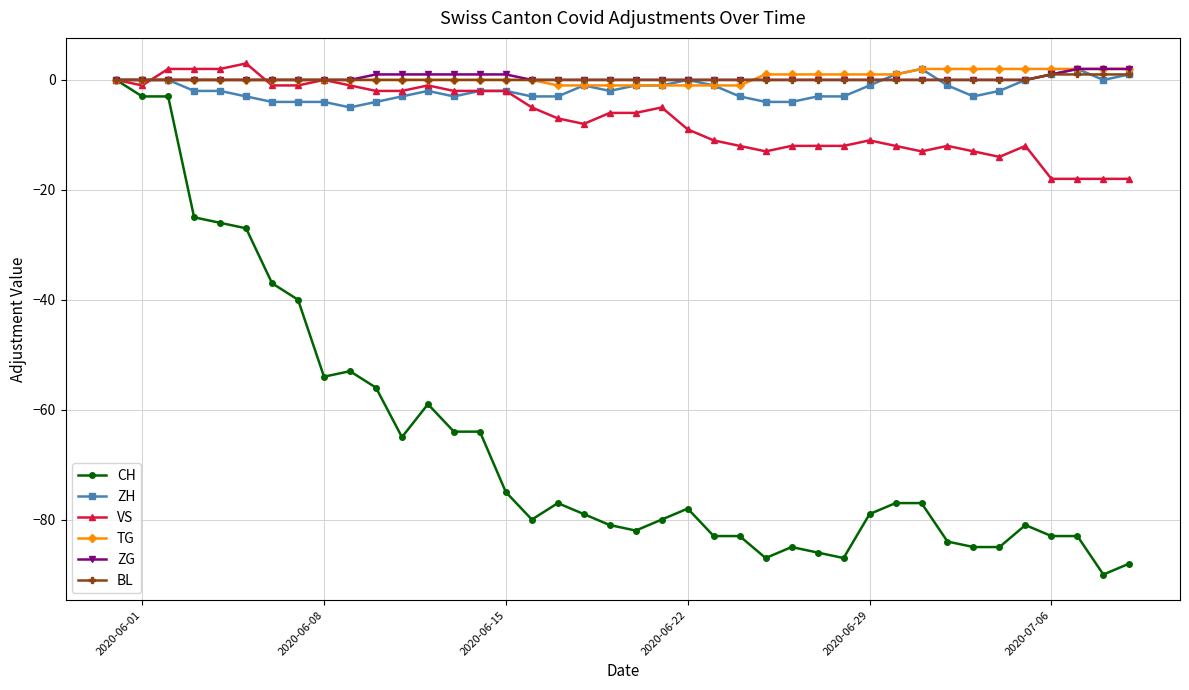

True or false: CH has more than 0 interior local peaks.

True